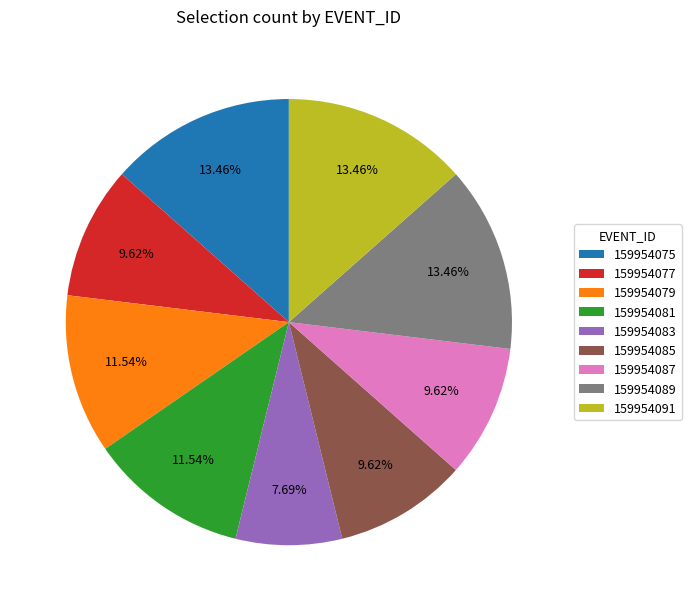

Combined, do 159954091 and 159954083 account for over 50%?

No